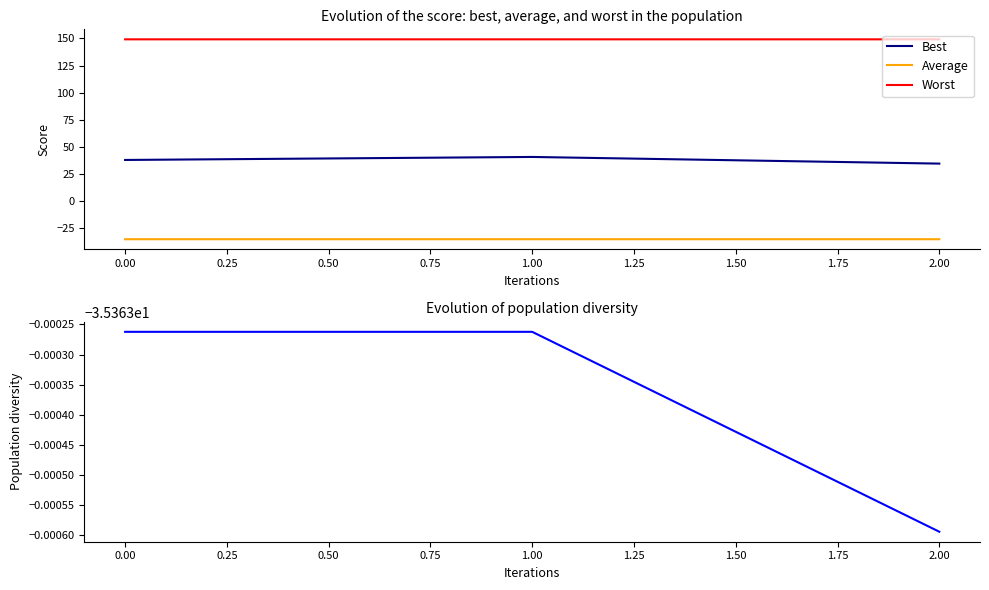

Is the value of Worst at 1.00 greater than the value of Average at 2.00?

Yes